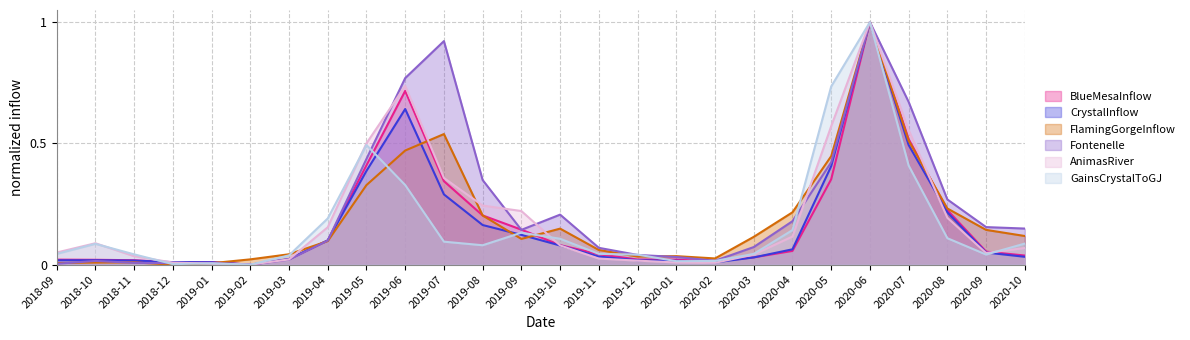

Which series has the widest spread of values?

BlueMesaInflow